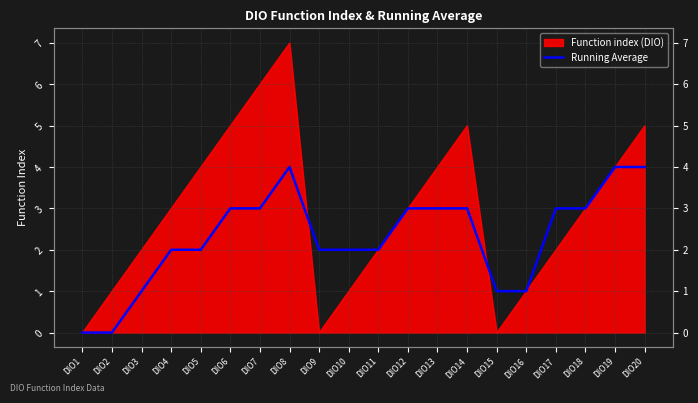

The value at DIO1 is -2. True or false?

False